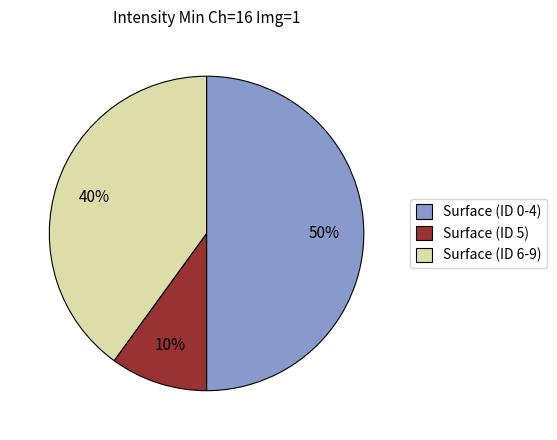

Which has a higher value, Surface (ID 0-4) or Surface (ID 6-9)?

Surface (ID 0-4)